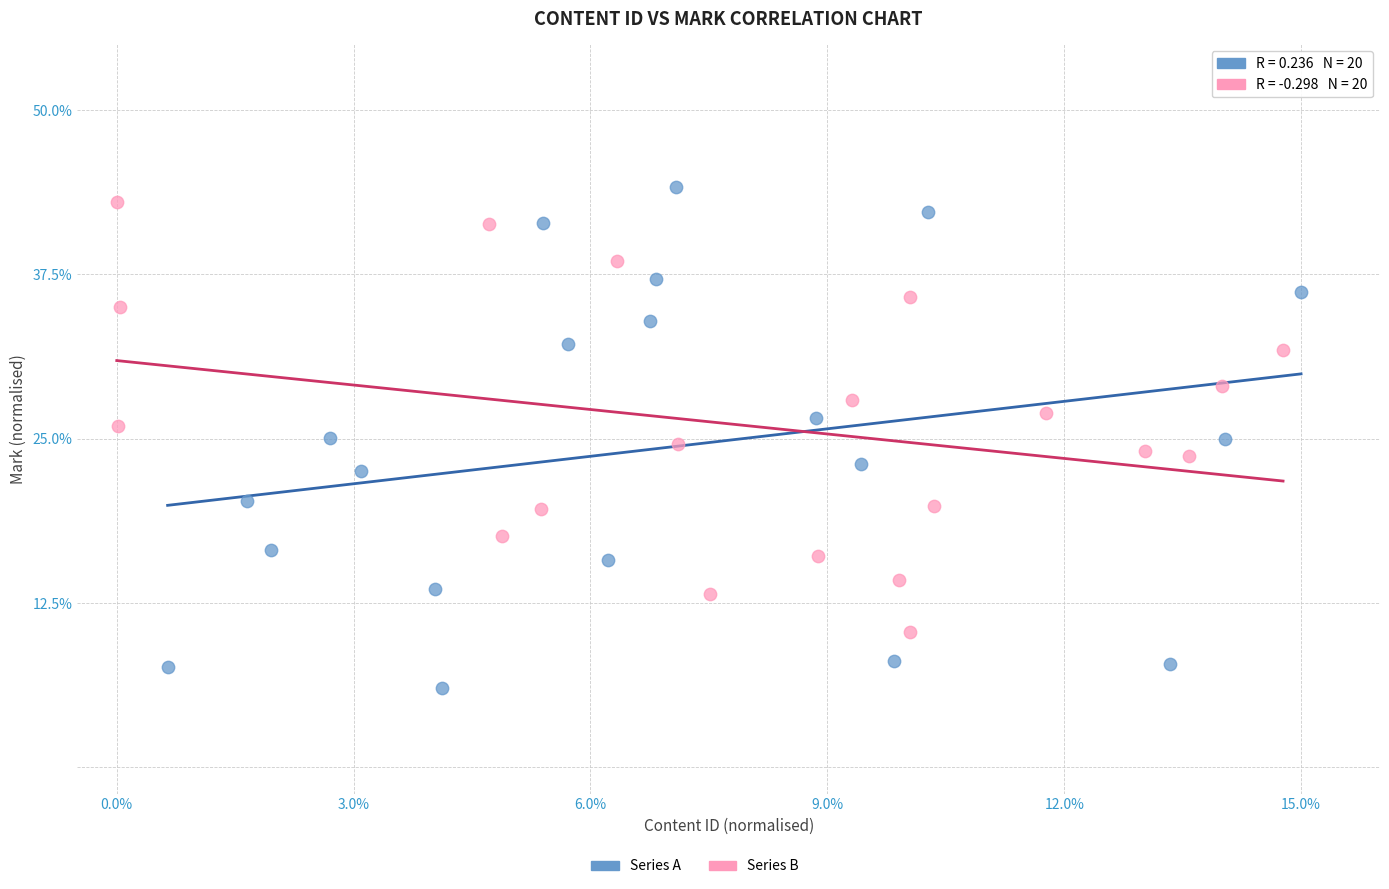

Which series has the largest Y range (max minus min)?

Series A